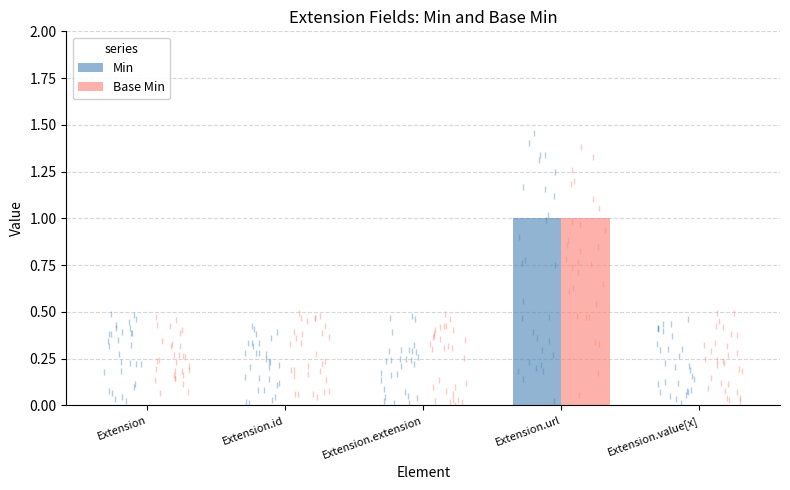

The value of Min at Extension.id is 0. True or false?

True